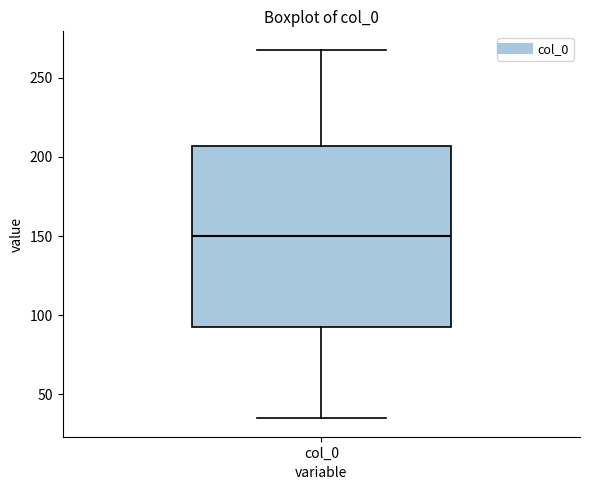

Transcribe this box plot: give where the median line is, the range the box spans, and where the two whiskers end, as read against the y-axis. The values are not printed on the chart, so give them approximately, as read against the axis.

median 150, box 90 to 205, whiskers 35 to 270